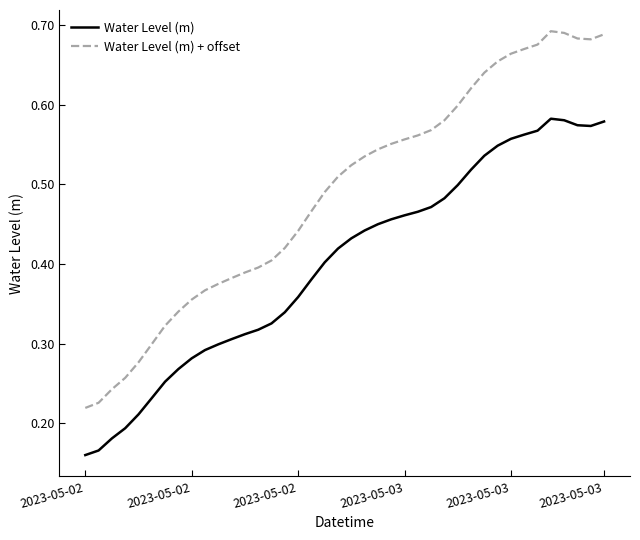

Which series has the widest spread of values?

Water Level (m) + offset